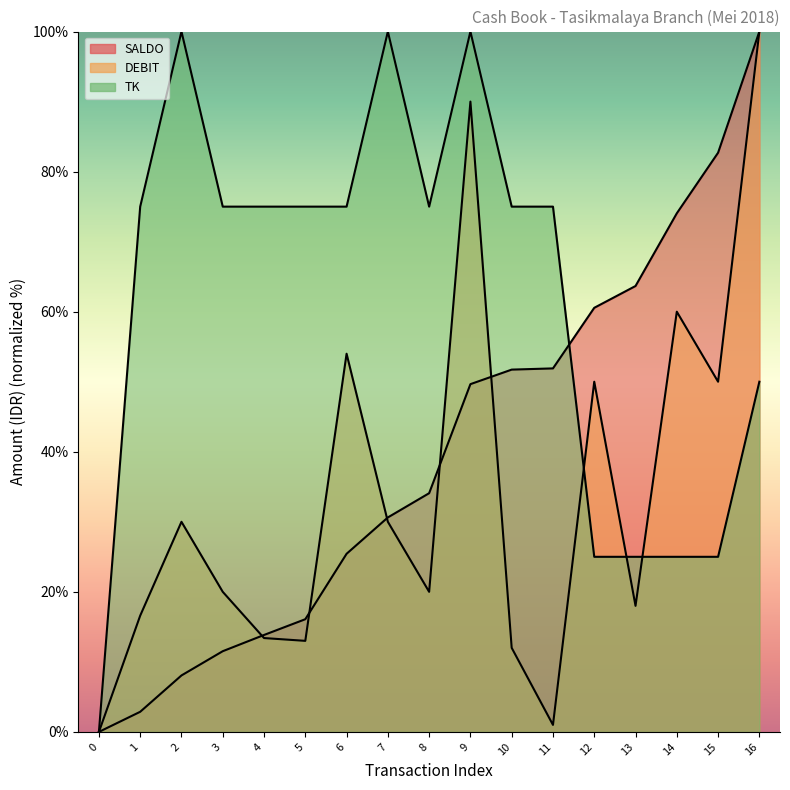

Between 5 and 15, which series saw the biggest shift?

SALDO